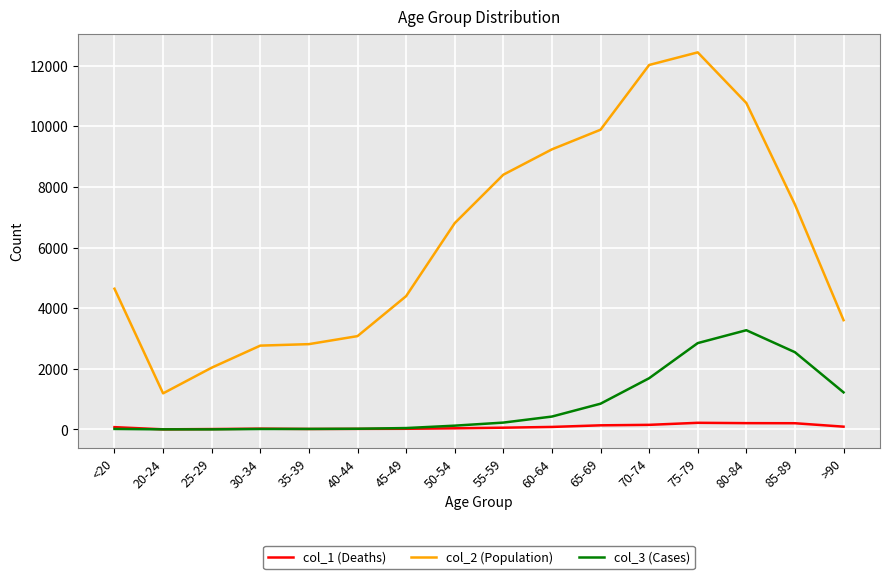

True or false: col_2 (Population) and col_1 (Deaths) cross at least once.

False